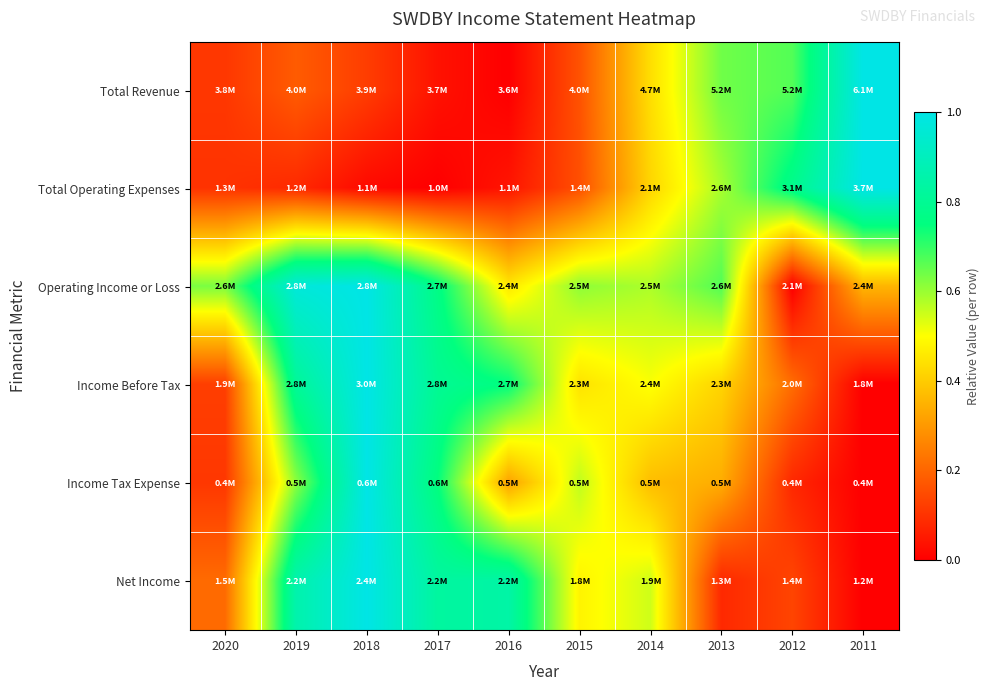

What is the difference between the highest and lowest values at 2016?

0.8